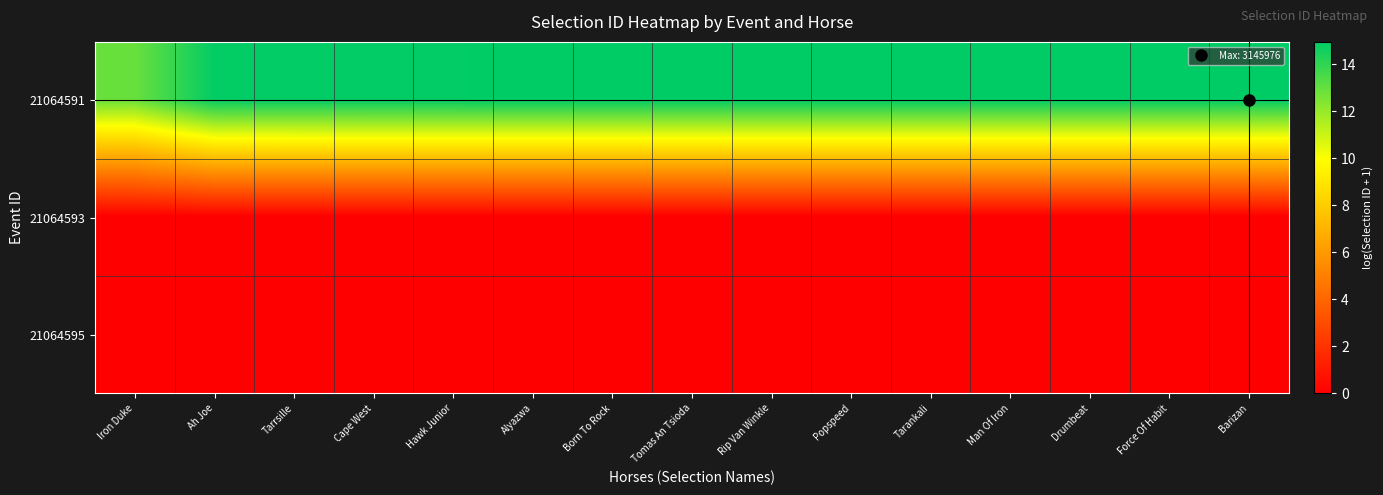

Reading right to left, what are all the values shown in this chart?

21064591: Barizan=15.0	Force Of Habit=15.0	Drumbeat=15.0	Man Of Iron=15.0	Tarankali=15.0	Popspeed=15.0	Rip Van Winkle=15.0	Tomas An Tsioda=15.0	Born To Rock=14.9	Alyazwa=14.9	Hawk Junior=14.9	Cape West=14.9	Tarrsille=14.9	Ah Joe=14.9	Iron Duke=12.9
21064593: Barizan=0.0	Force Of Habit=0.0	Drumbeat=0.0	Man Of Iron=0.0	Tarankali=0.0	Popspeed=0.0	Rip Van Winkle=0.0	Tomas An Tsioda=0.0	Born To Rock=0.0	Alyazwa=0.0	Hawk Junior=0.0	Cape West=0.0	Tarrsille=0.0	Ah Joe=0.0	Iron Duke=0.0
21064595: Barizan=0.0	Force Of Habit=0.0	Drumbeat=0.0	Man Of Iron=0.0	Tarankali=0.0	Popspeed=0.0	Rip Van Winkle=0.0	Tomas An Tsioda=0.0	Born To Rock=0.0	Alyazwa=0.0	Hawk Junior=0.0	Cape West=0.0	Tarrsille=0.0	Ah Joe=0.0	Iron Duke=0.0